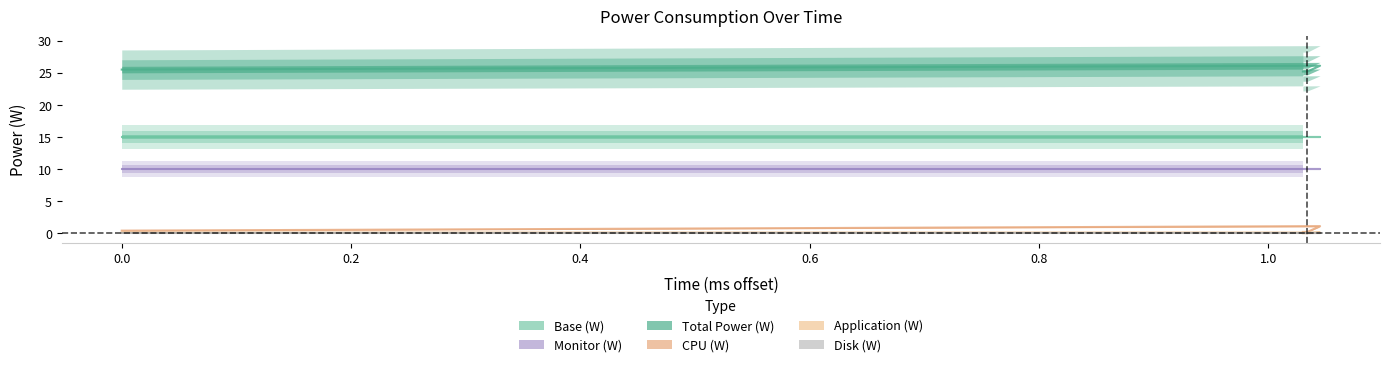

True or false: Total Power (W) and CPU (W) cross at least once.

False